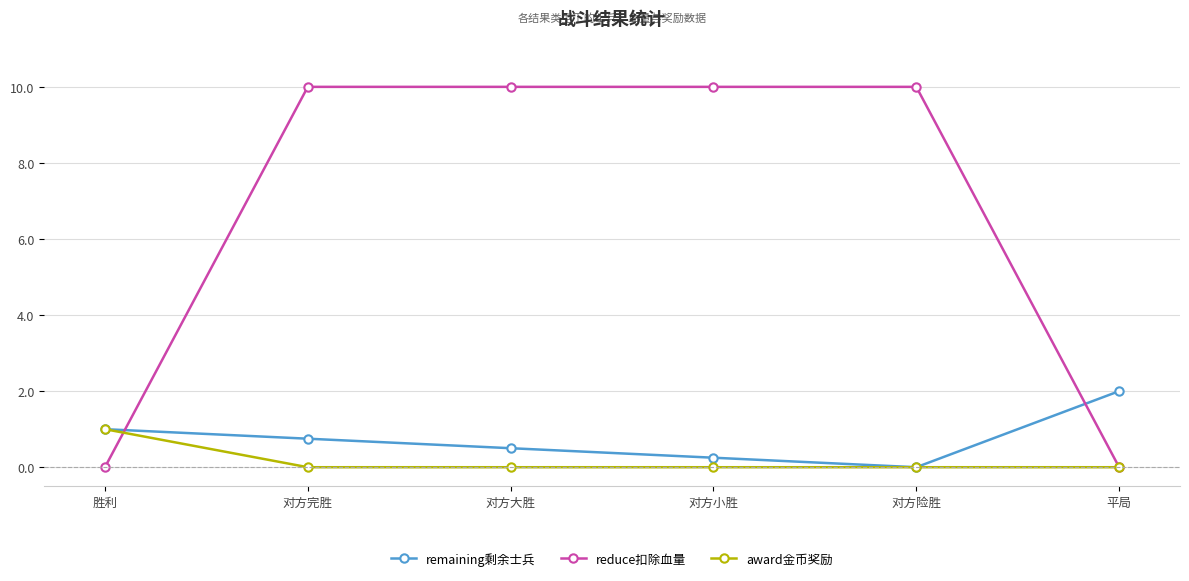

The reduce扣除血量 series shows 0.0 at 平局. True or false?

True